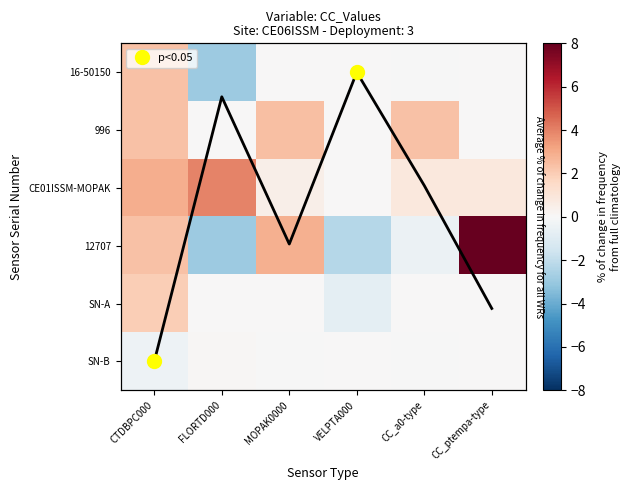

What is the total value across all series at MOPAK0000?

5.6